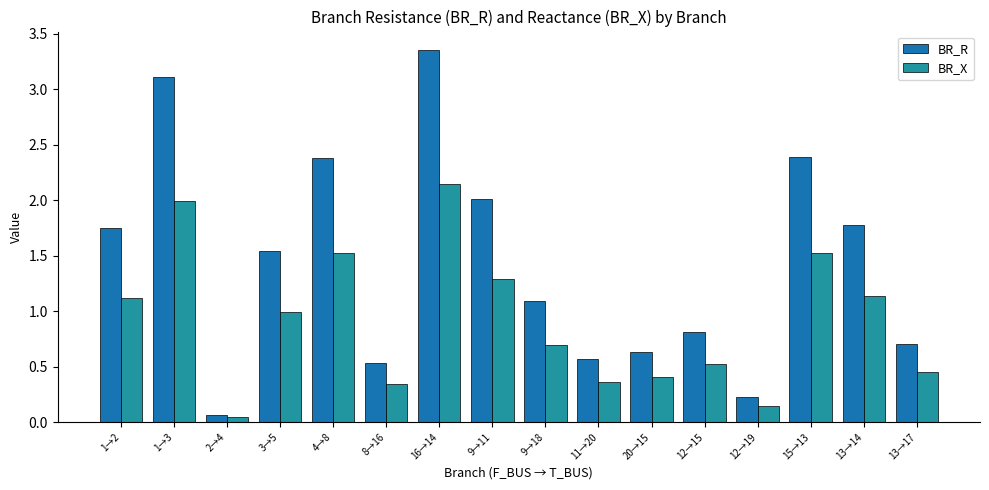

What is the label of the 16th bar from the right?

1→2